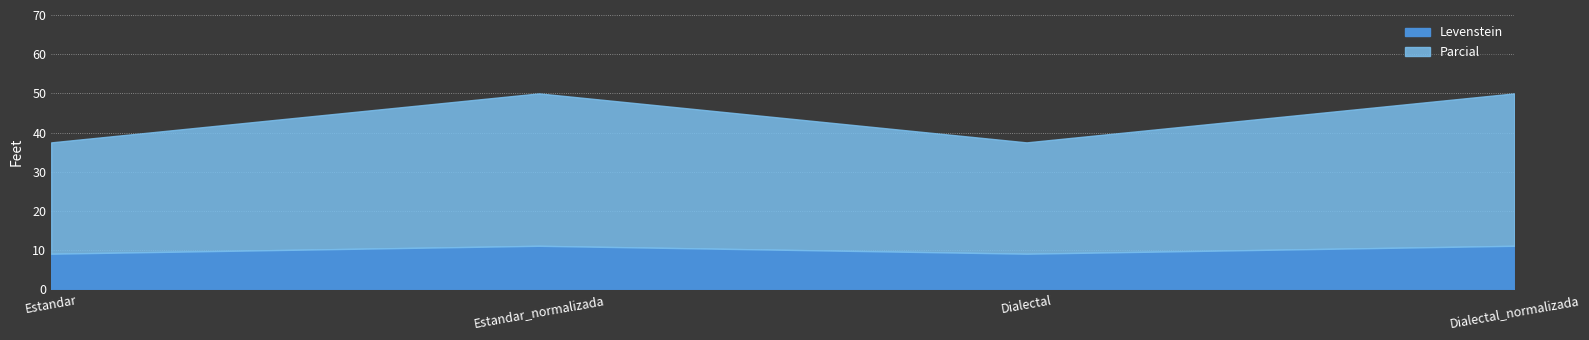

At how many categories does at least one series exceed 28?

4